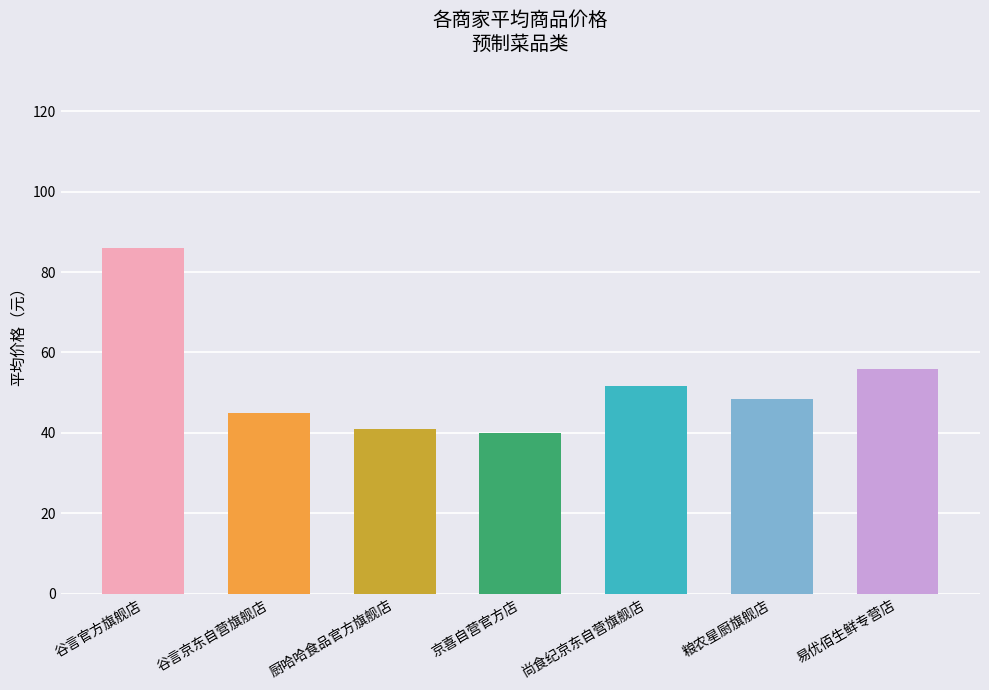

The chart shows a value of 39.9 at 京喜自营官方店. True or false?

True